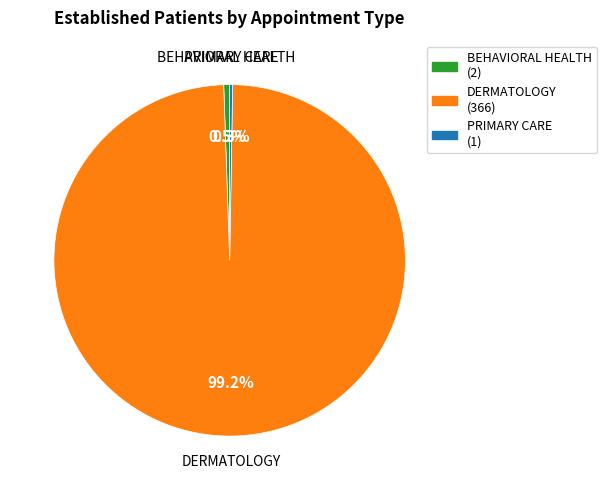

Which has a higher value, DERMATOLOGY (366) or BEHAVIORAL HEALTH (2)?

DERMATOLOGY (366)